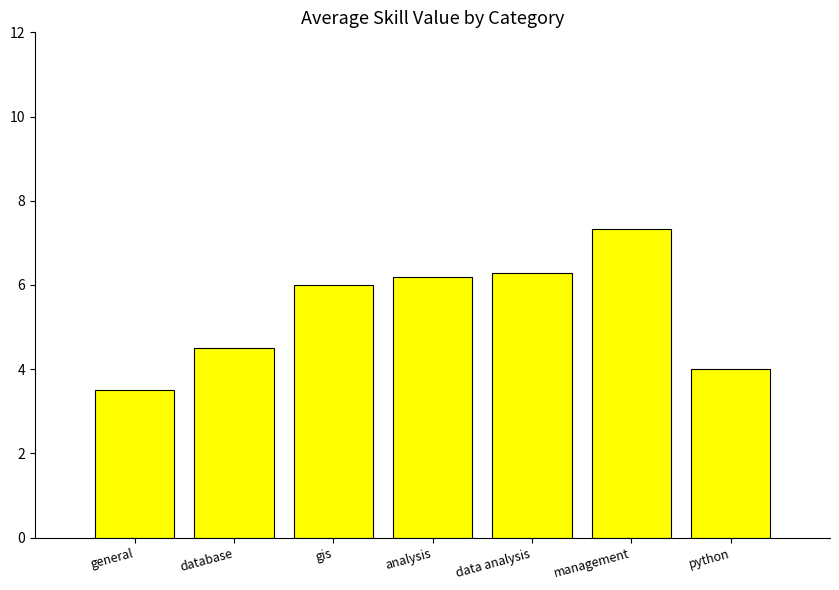

What is the minimum value shown in the chart?

3.5